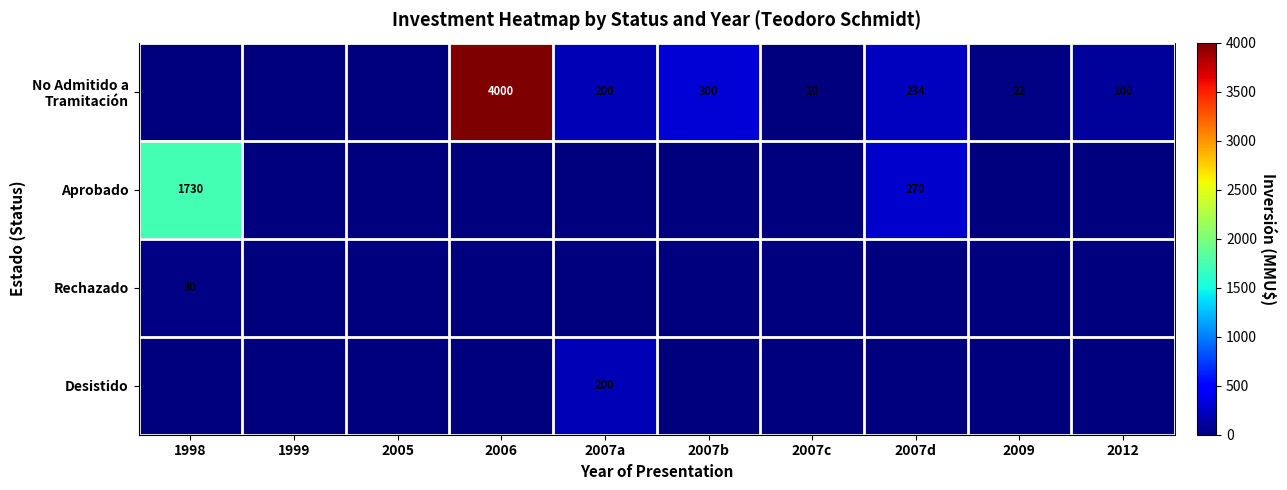

How many values in Rechazado are above zero?

1